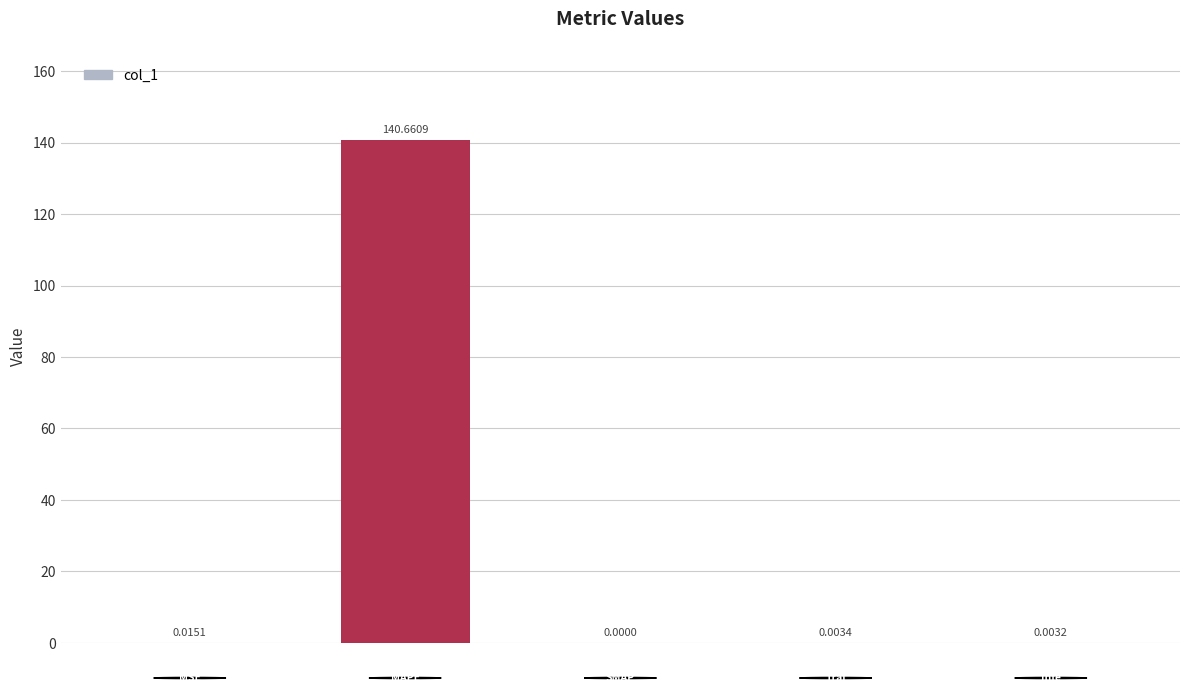

How many distinct data groups are displayed?

1